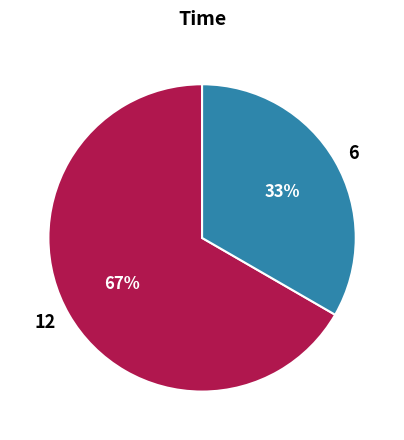

Count the number of slices in the pie.

2